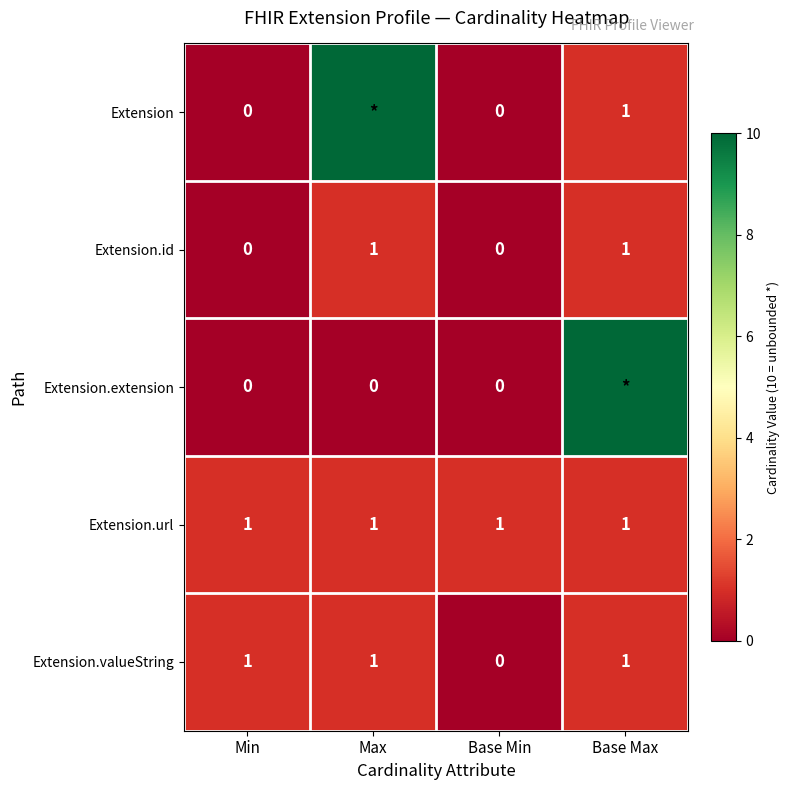

What is the greatest value displayed?

10